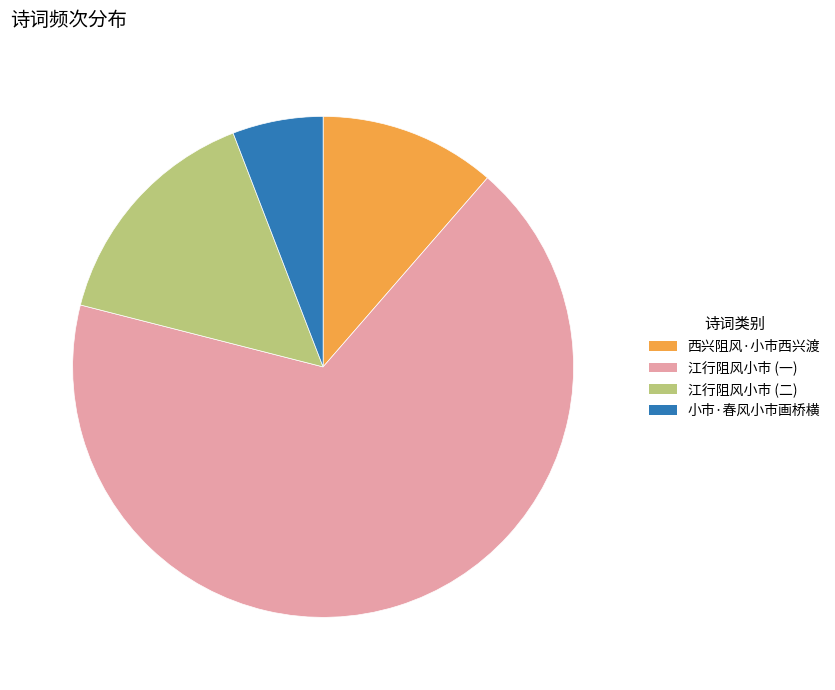

True or false: 西兴阻风·小市西兴渡 accounts for 11% of the total.

True